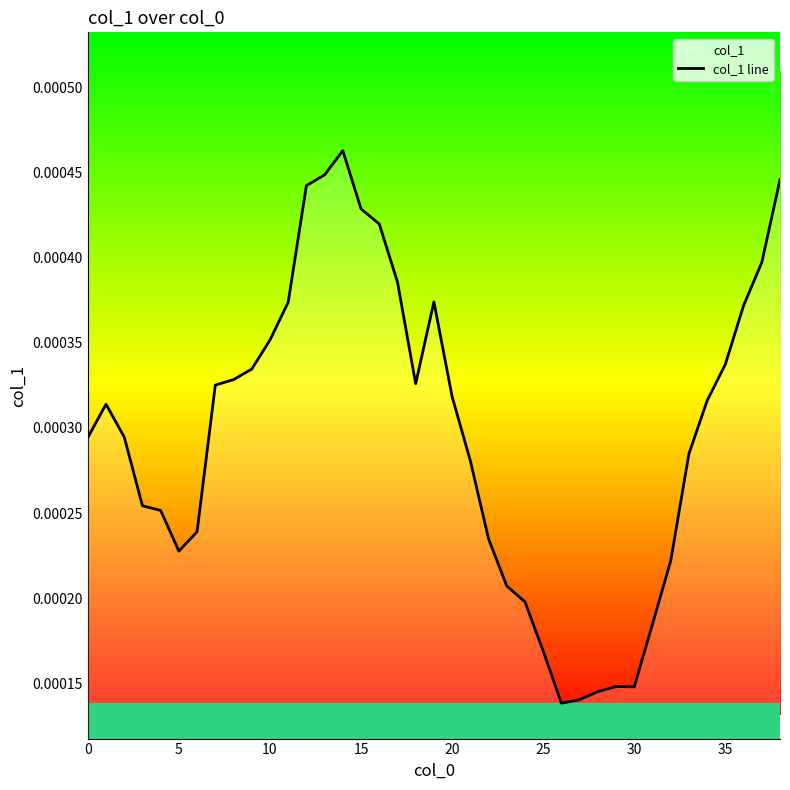

Which has a higher value, 35 or 20?

35